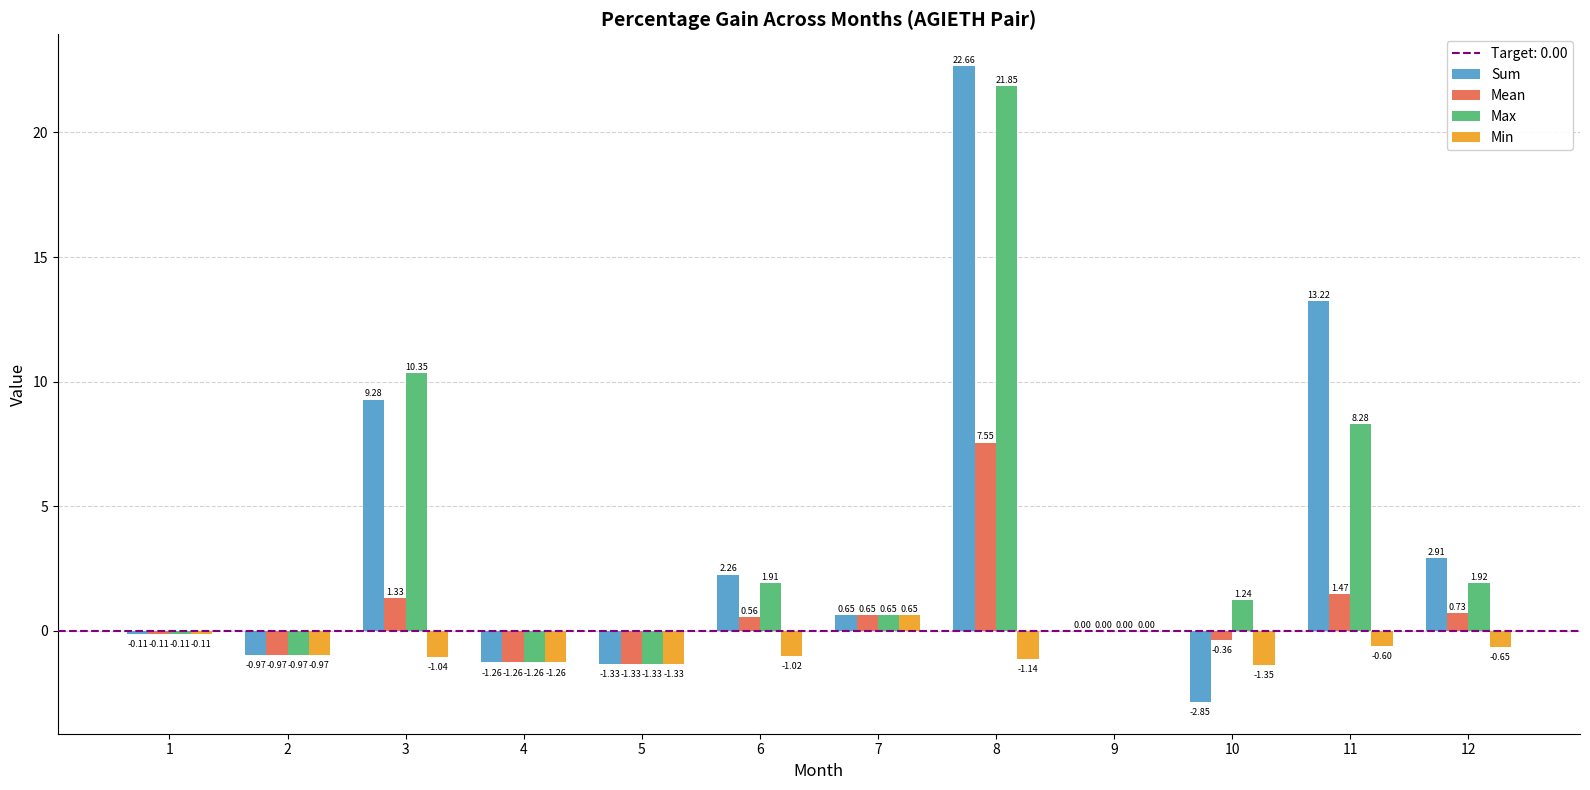

How many series are shown in this chart?

4